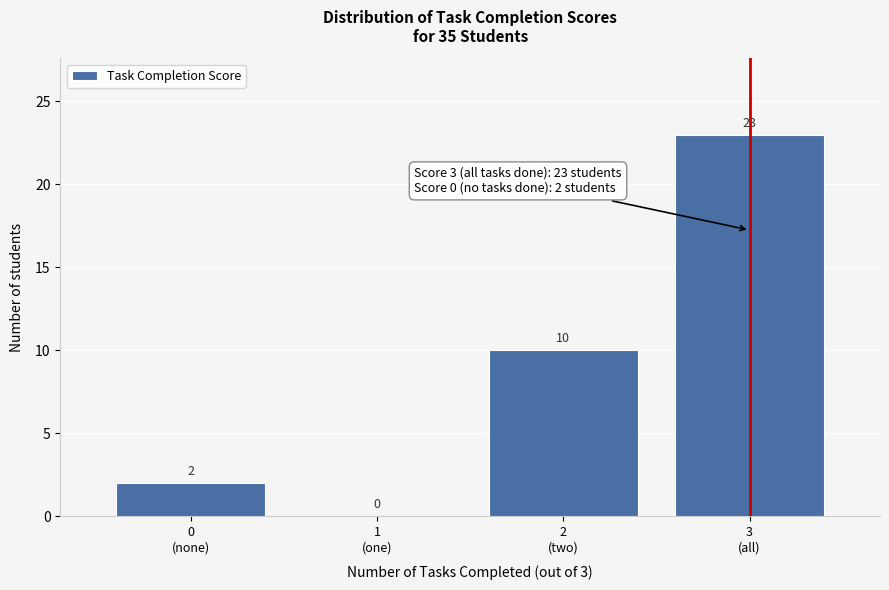

What is the maximum value shown in the chart?

23